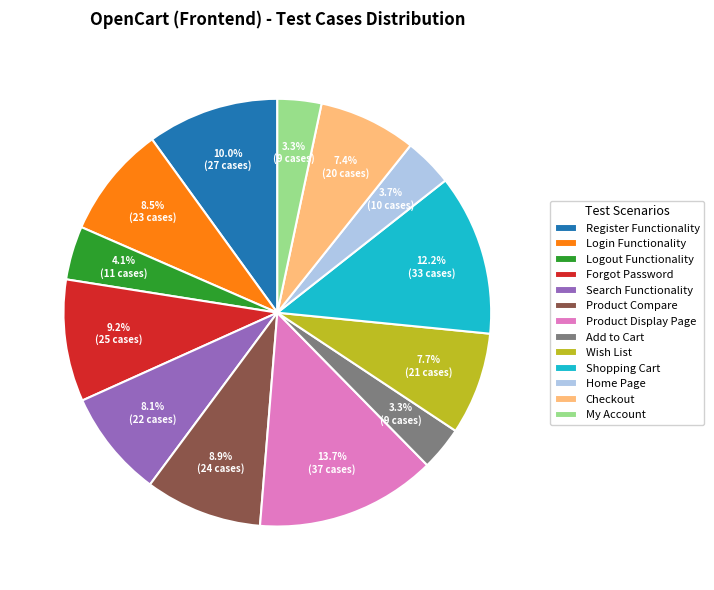

Approximately how many times larger is the value at Home Page compared to Wish List?

0.5